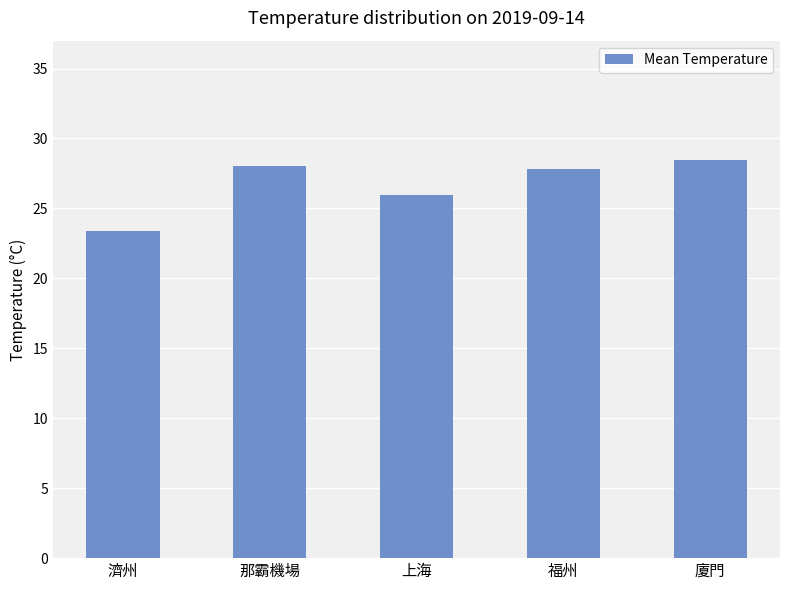

The value at 福州 is 27.8. True or false?

True